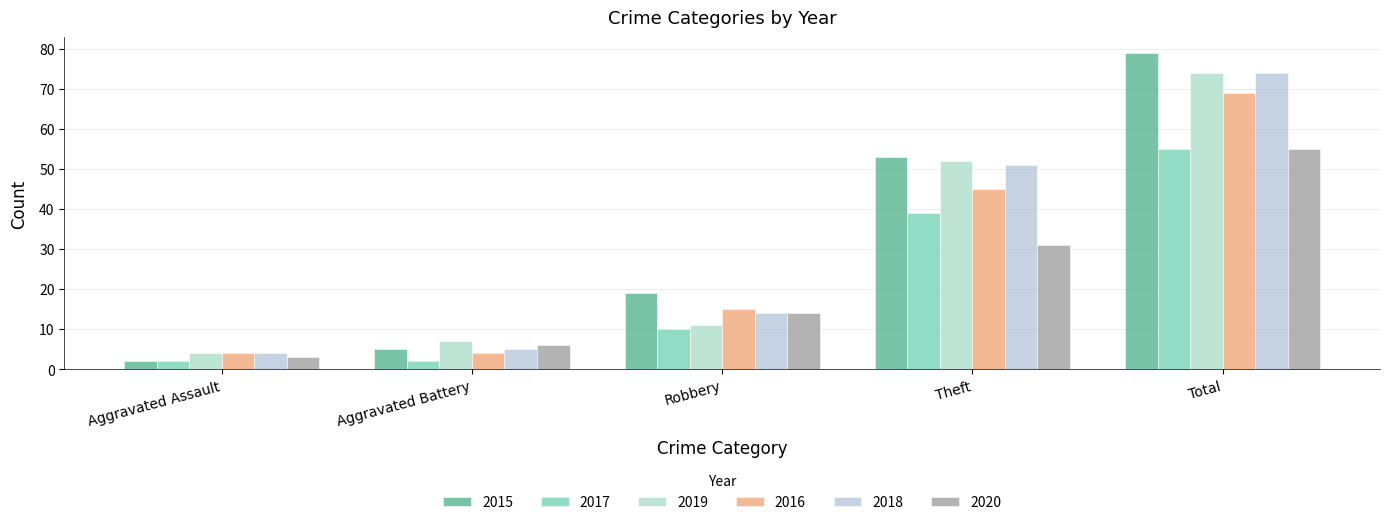

How many values in the 2015 series are below 19?

2